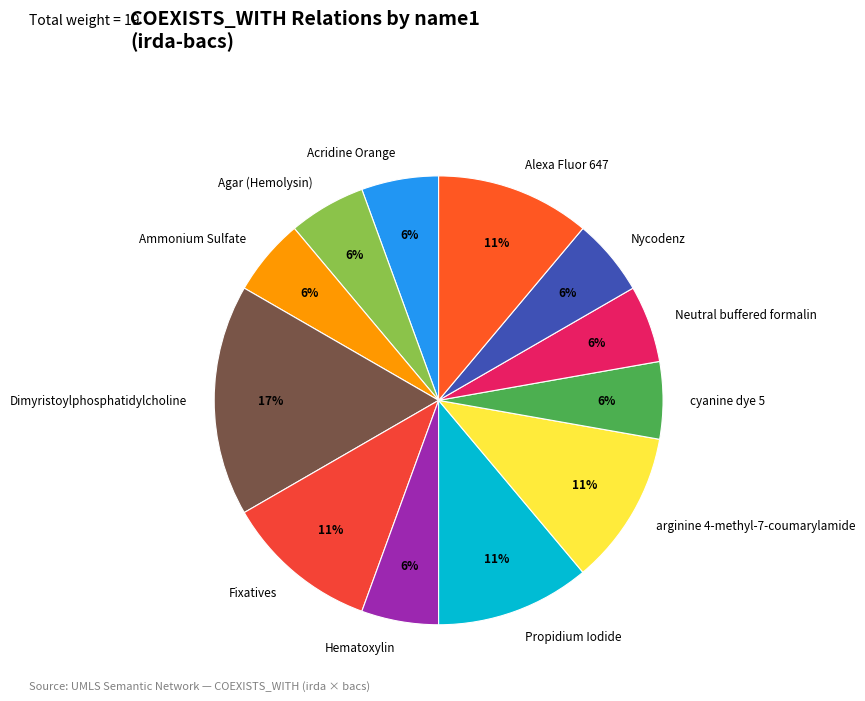

What is the ratio of the value at Agar (Hemolysin) to the value at Propidium Iodide?

0.5